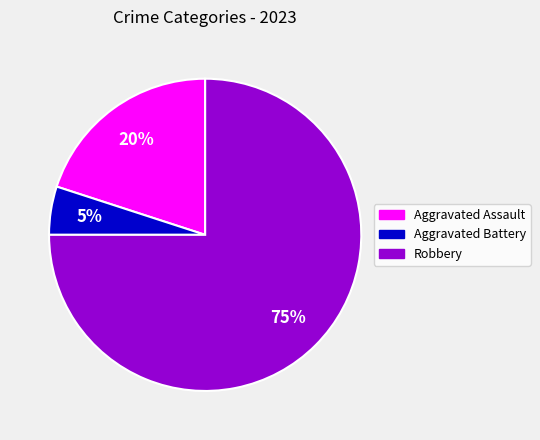

Is there any slice that represents more than half of the pie?

Yes